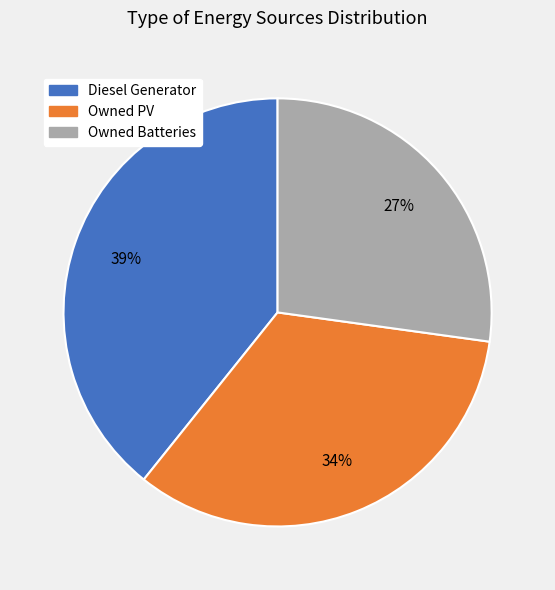

To the nearest percent, what is the average slice percentage?

33%